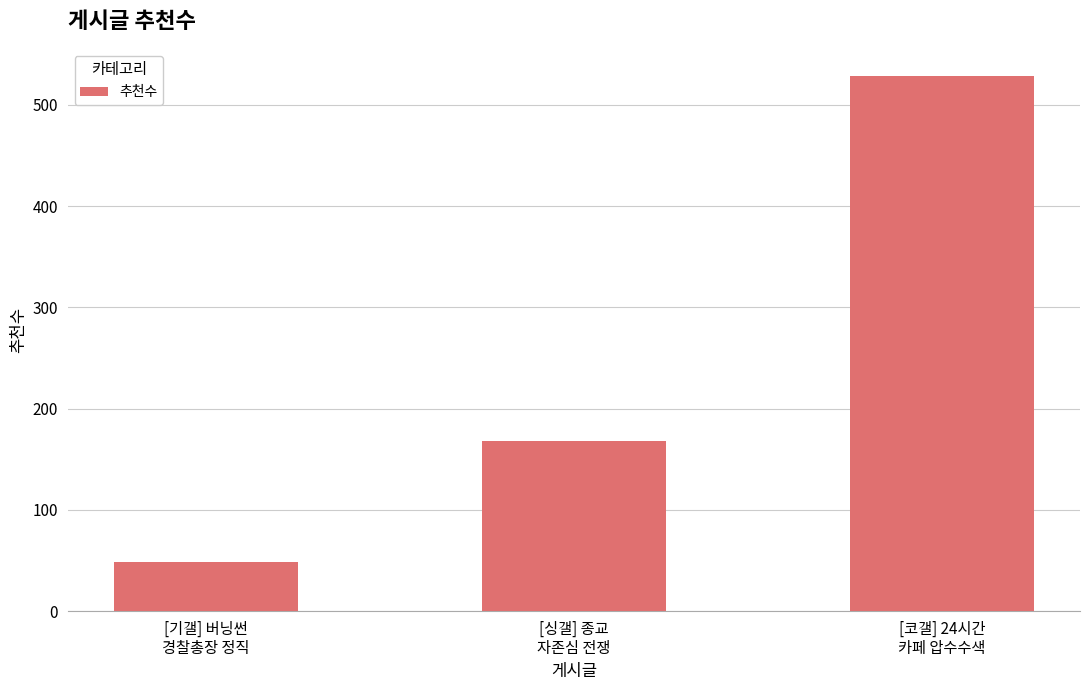

Reading right to left, extract all data points from this chart.

529	168	49